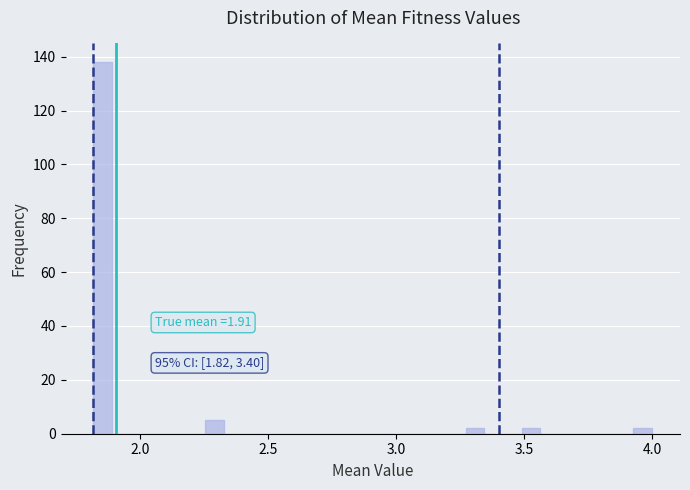

Around what value on the x-axis is the tallest bar? Give the approximate position of its centre, as read against the axis.

1.85